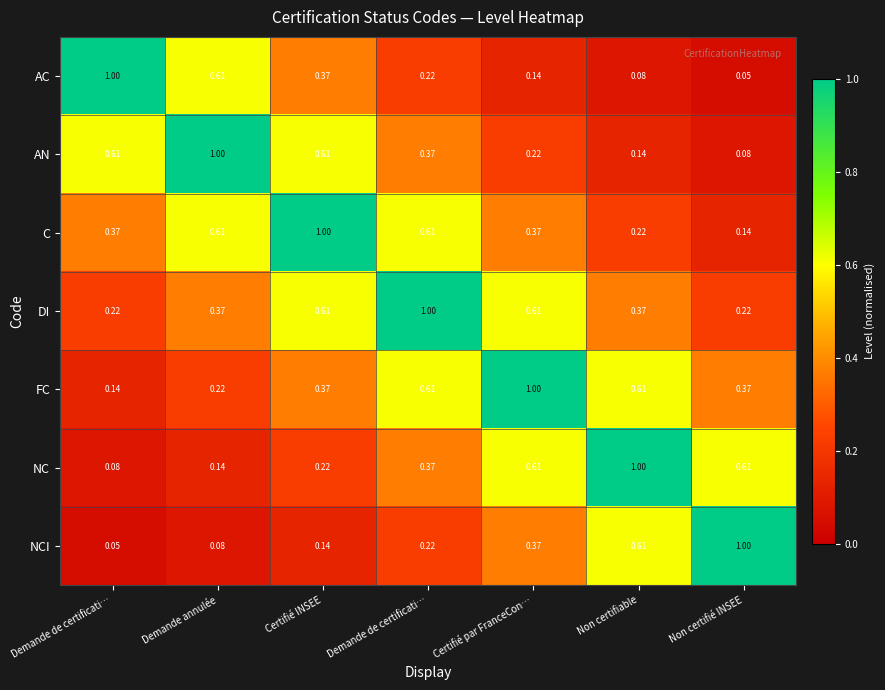

How many series are shown in this chart?

7